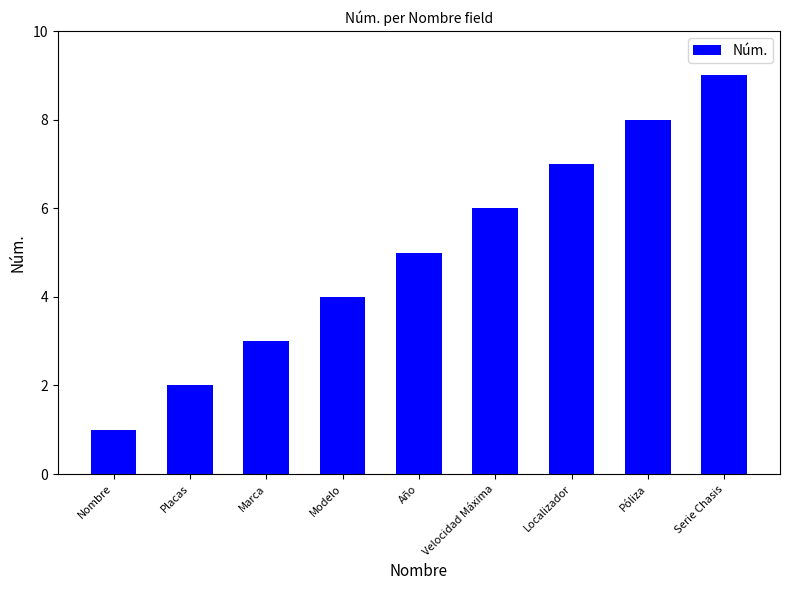

How many bars are there in total?

9